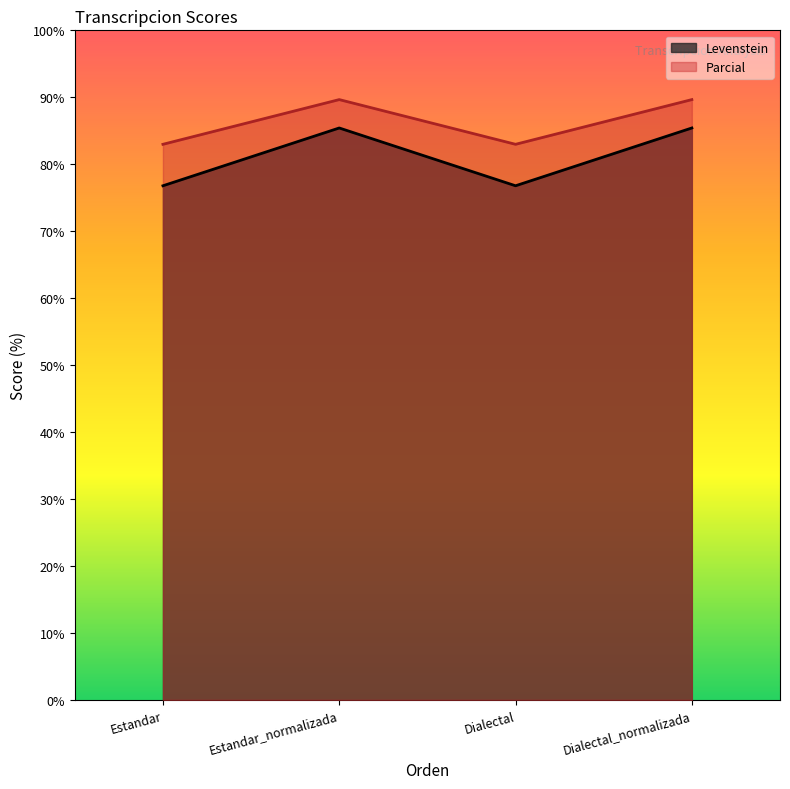

Rank the series by their maximum value, from lowest to highest.

Levenstein, Parcial